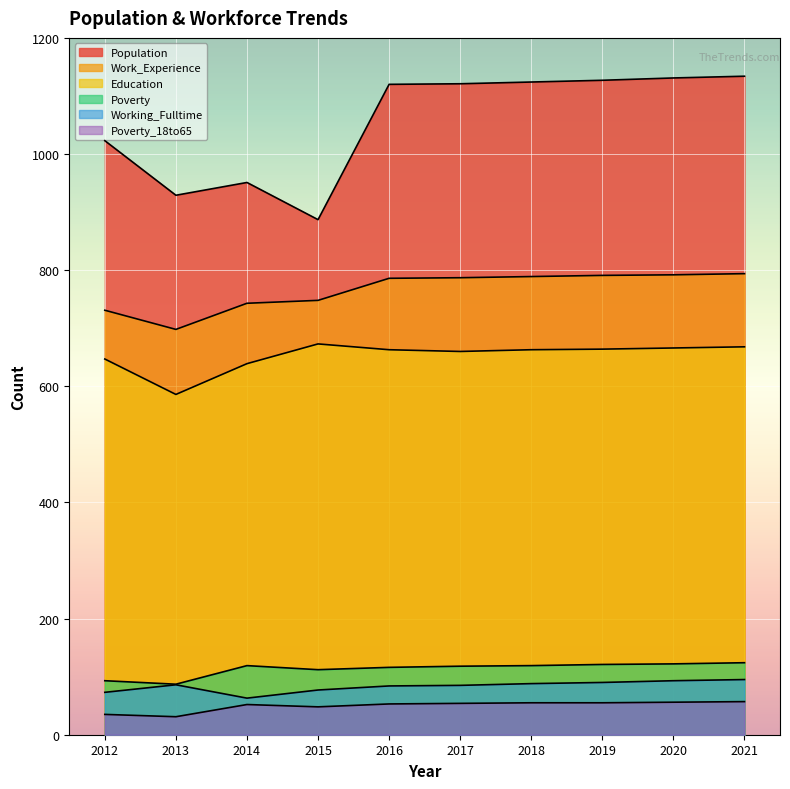

Where is the first local minimum for Population?

2013